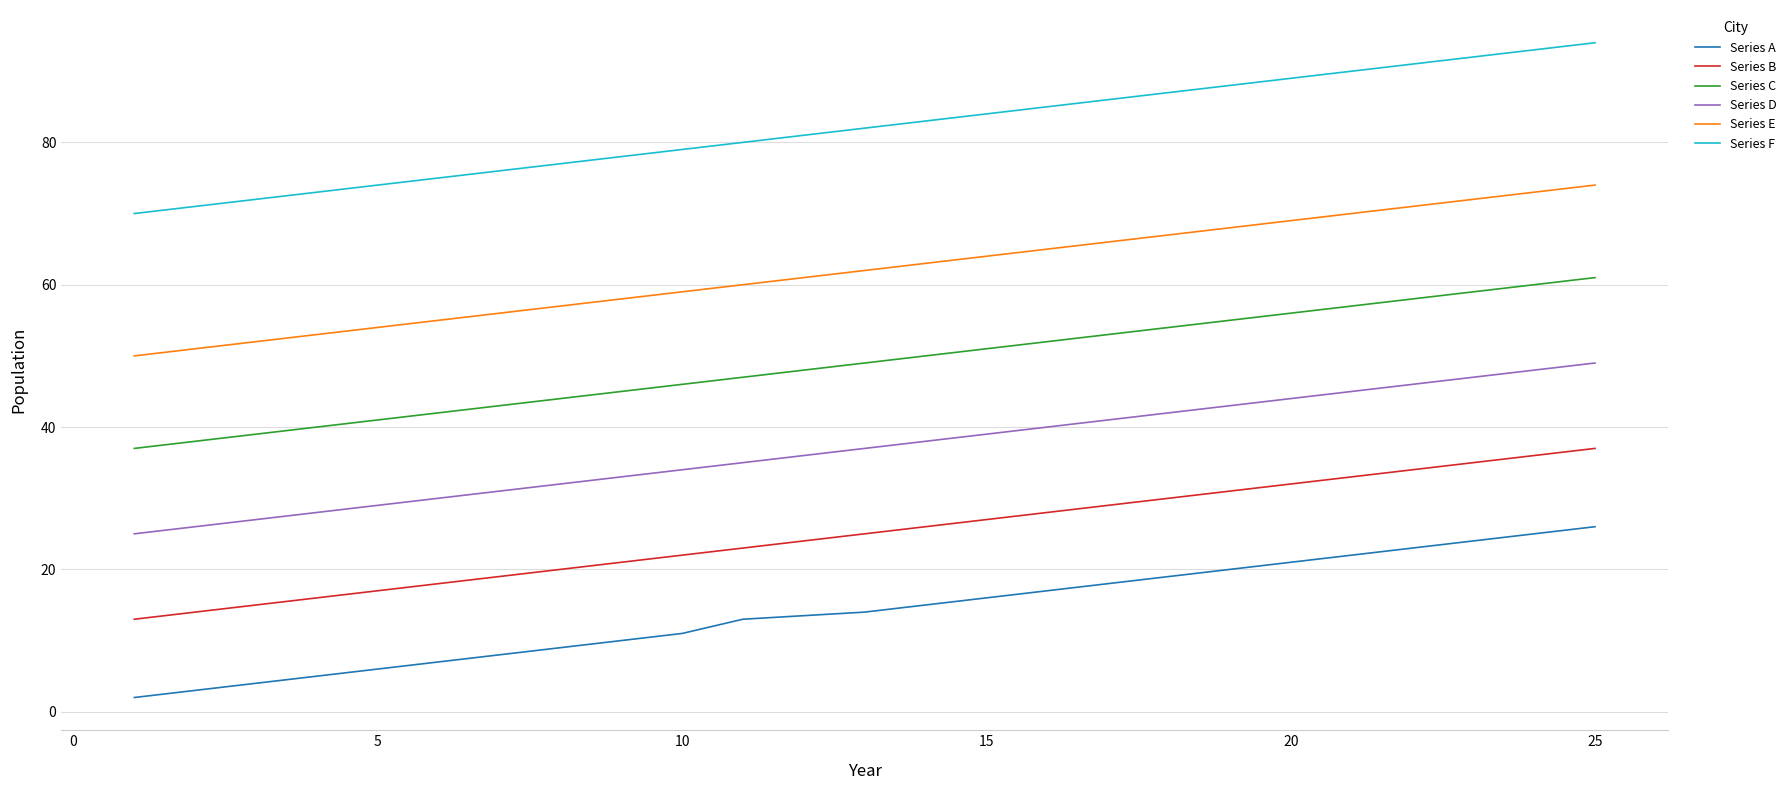

What is the difference between the maximum and minimum values in the Series E series?

24